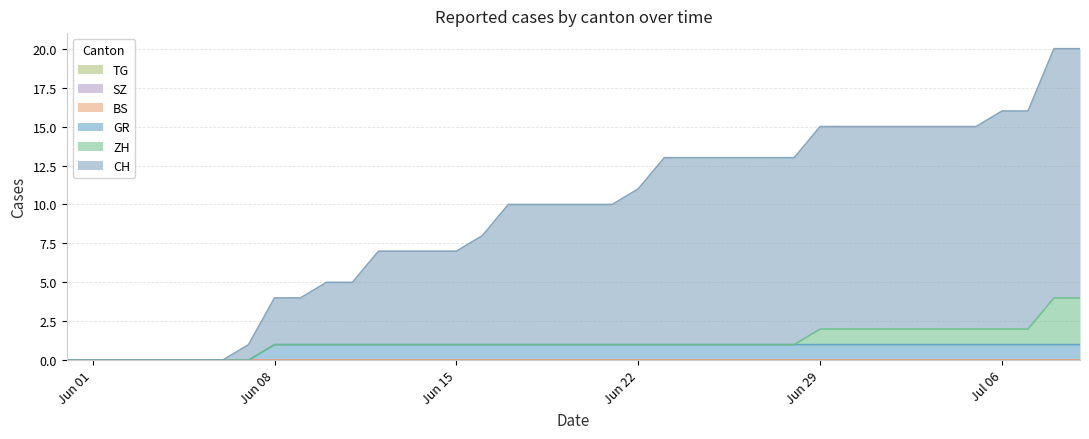

What are all the series names shown in the legend?

CH, ZH, BS, SZ, GR, TG